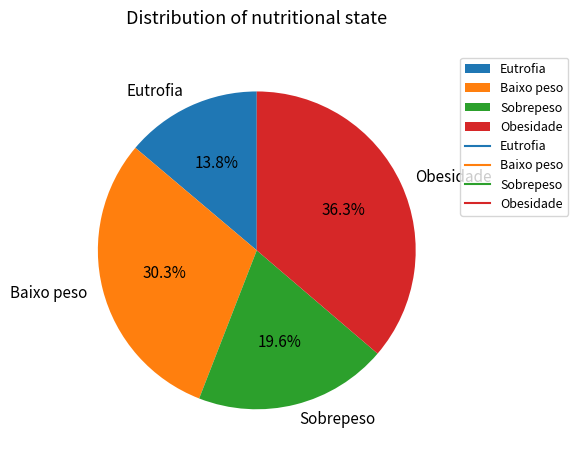

To the nearest percent, what percentage of the pie is Baixo peso?

30%